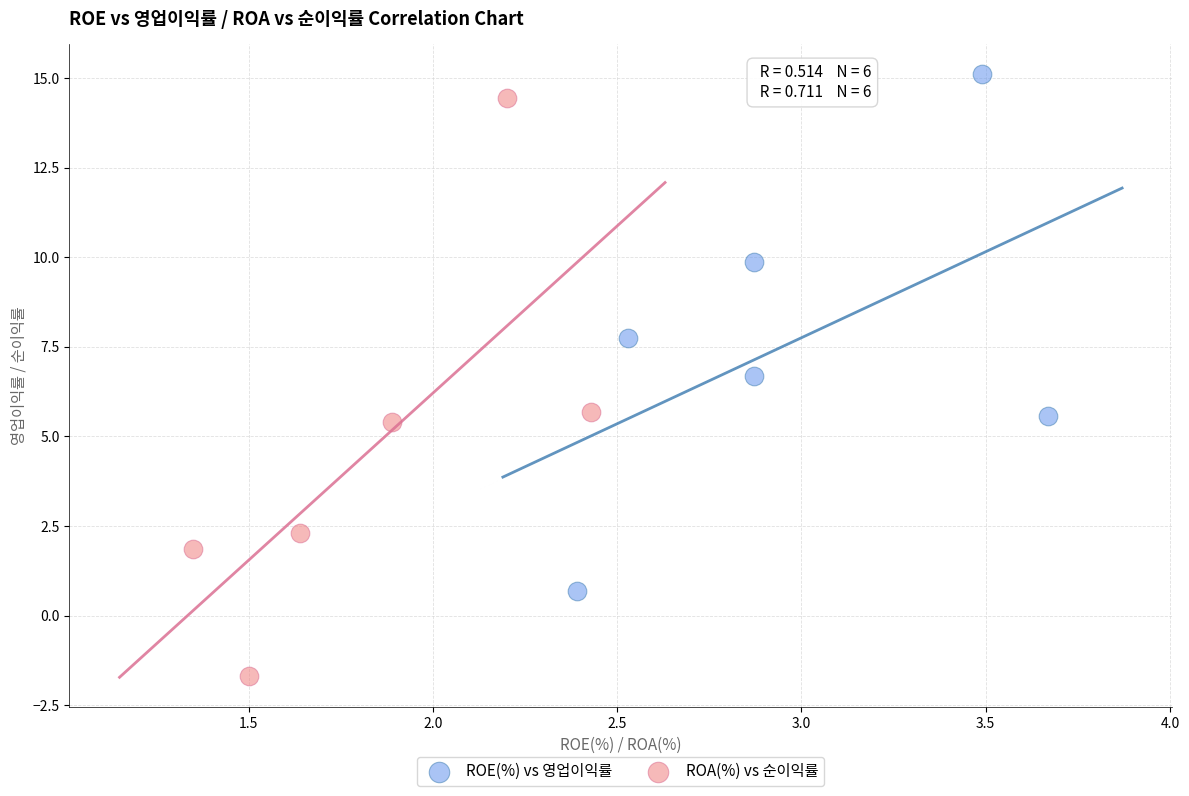

Which series reaches the minimum Y coordinate?

ROA(%) vs 순이익률